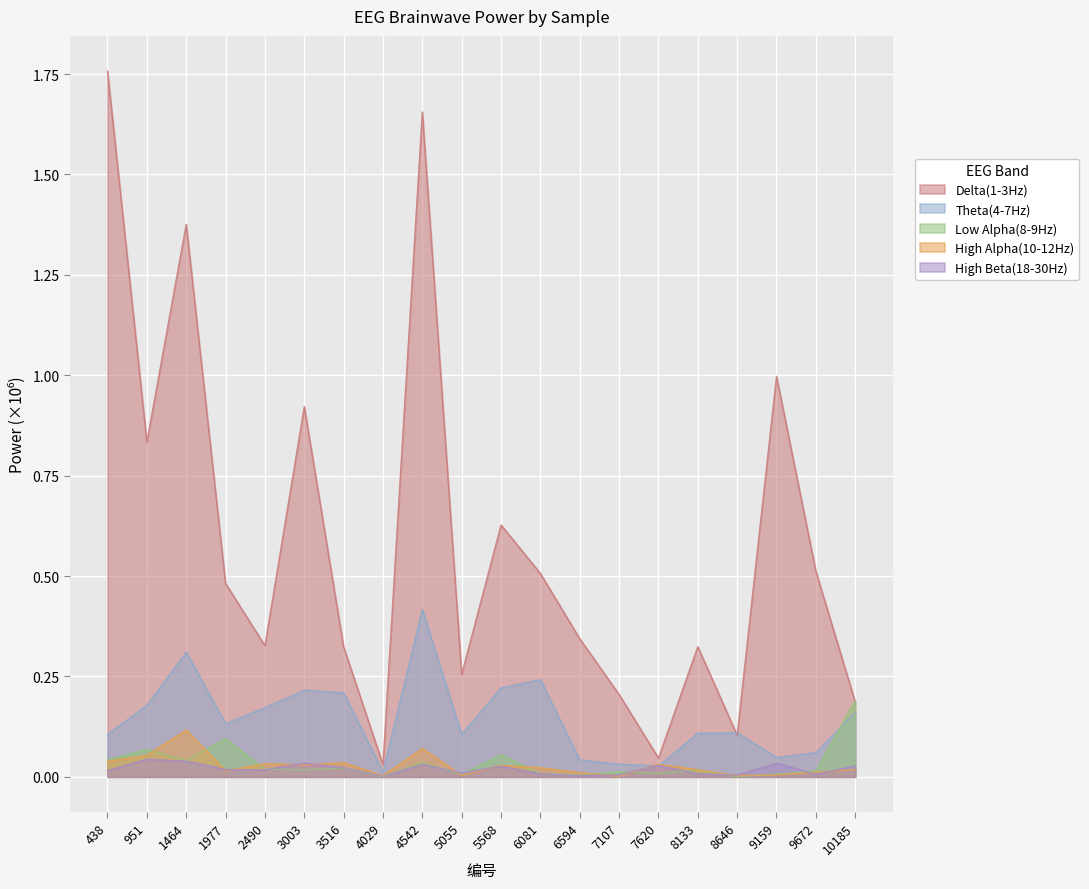

Rank the series at 951 from highest to lowest value.

Delta(1-3Hz), Theta(4-7Hz), Low Alpha(8-9Hz), High Alpha(10-12Hz), High Beta(18-30Hz)